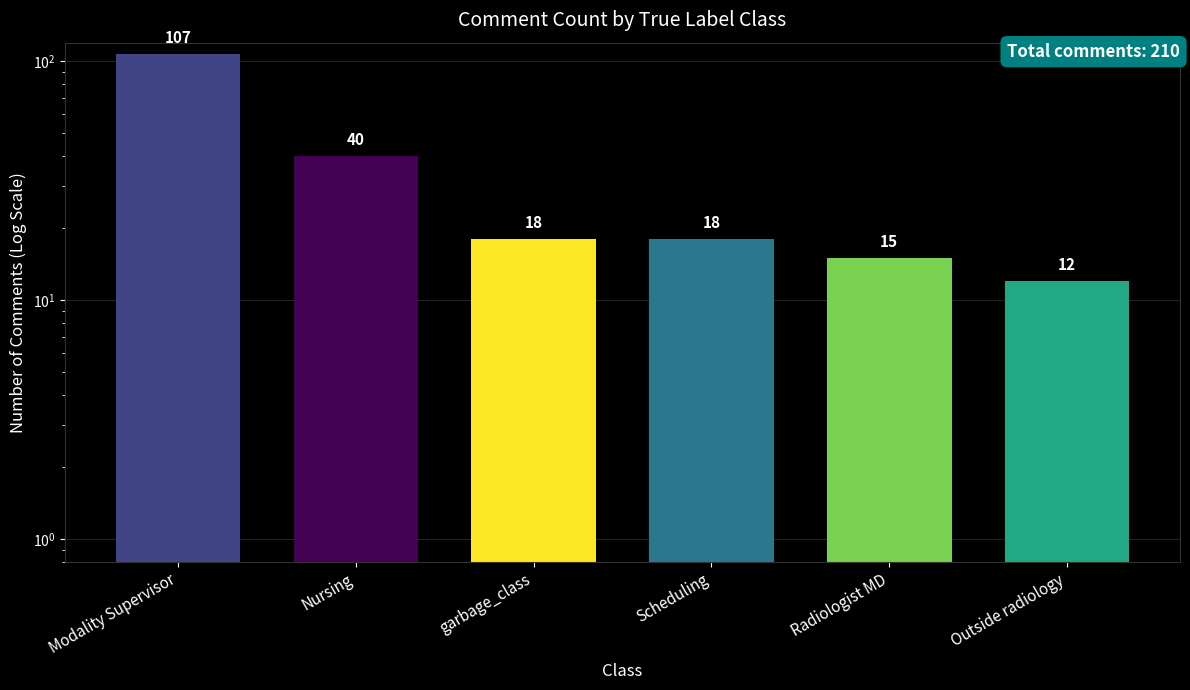

What is the label of the 5th bar from the left?

Radiologist MD